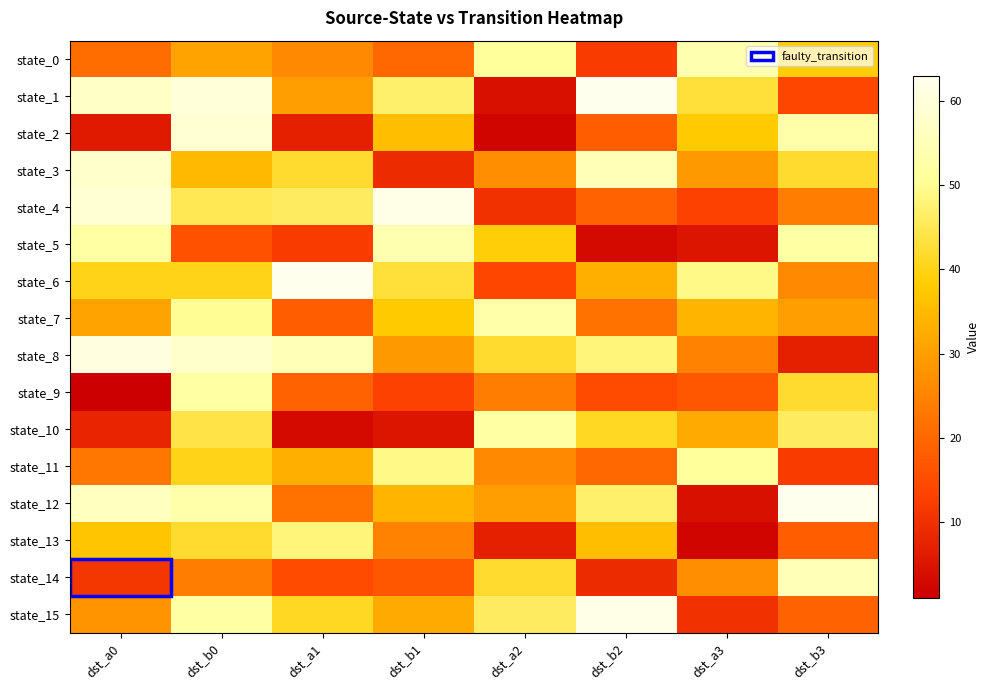

At which category is the sum across all series the highest?

dst_b0